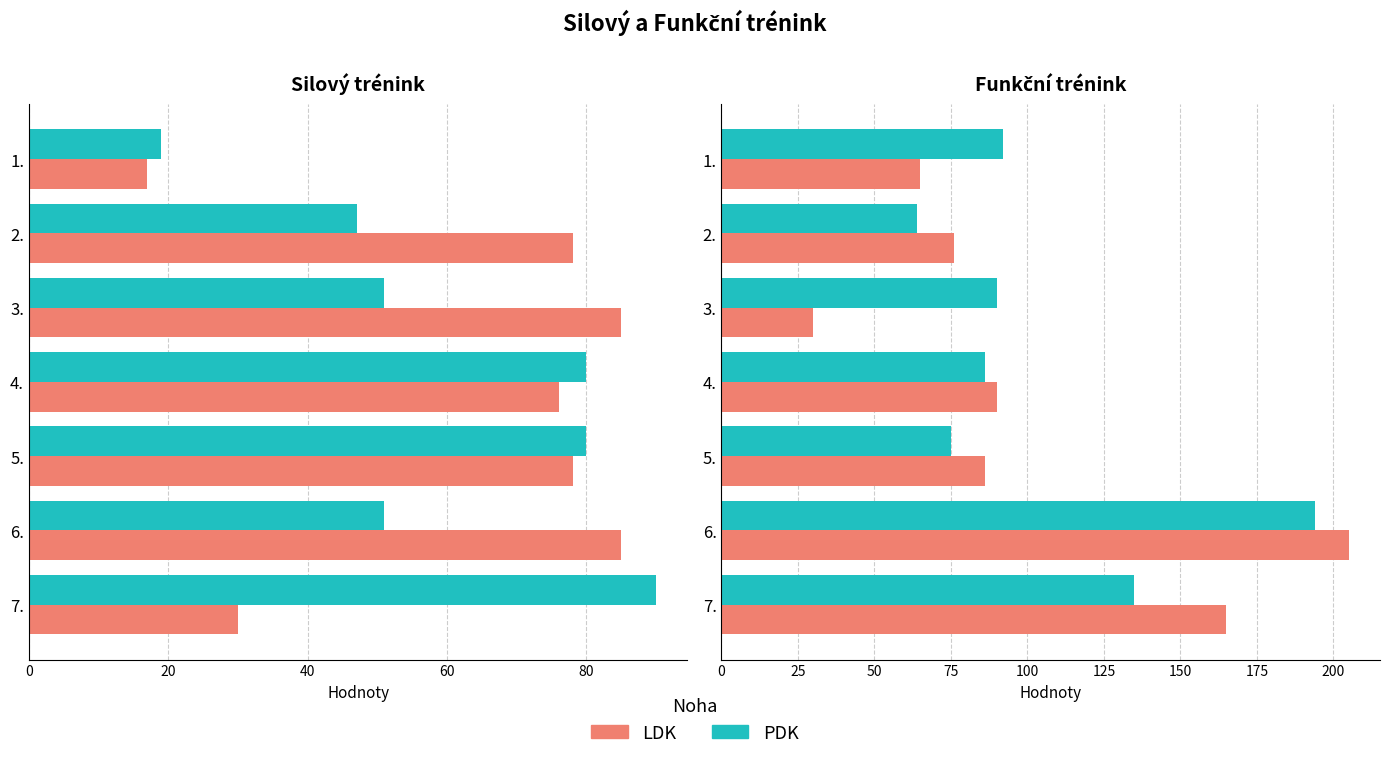

Which series has the largest total across all categories?

PDK